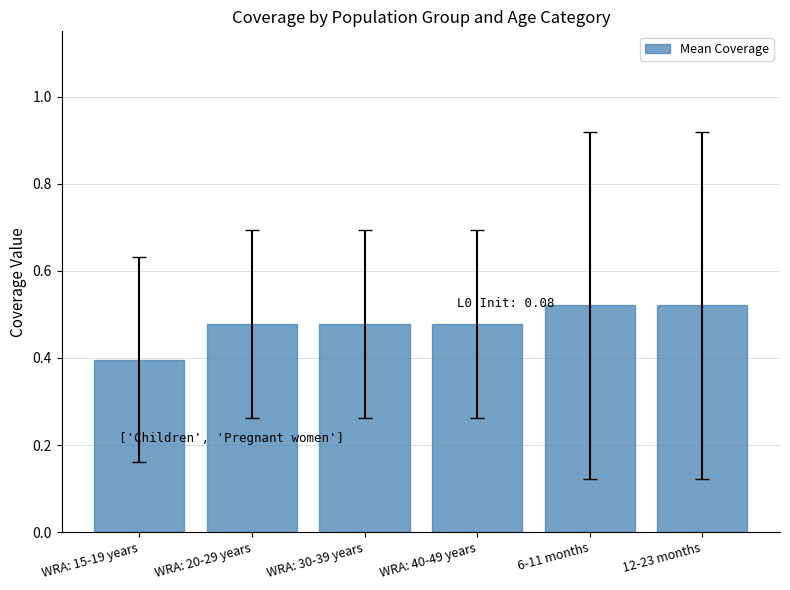

What is the label of the 4th bar from the right?

WRA: 30-39 years